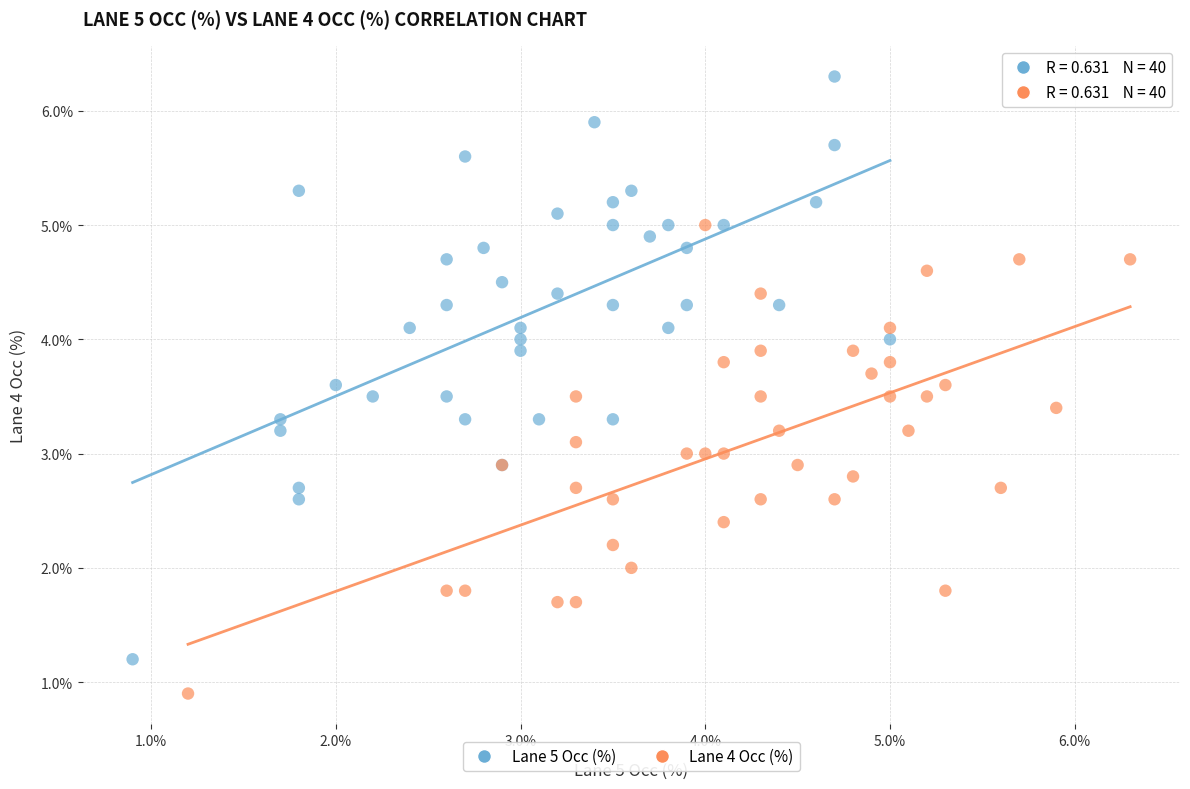

Which series contains the highest Y value?

Lane 5 Occ (%)